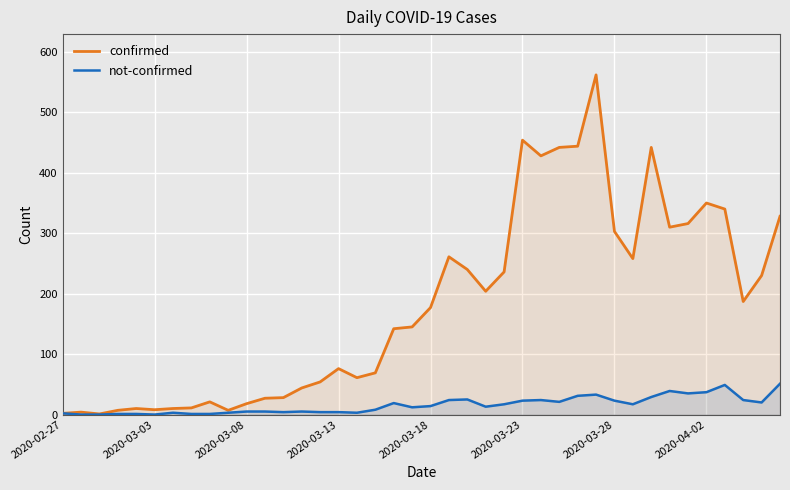

What is the maximum value for not-confirmed?

51